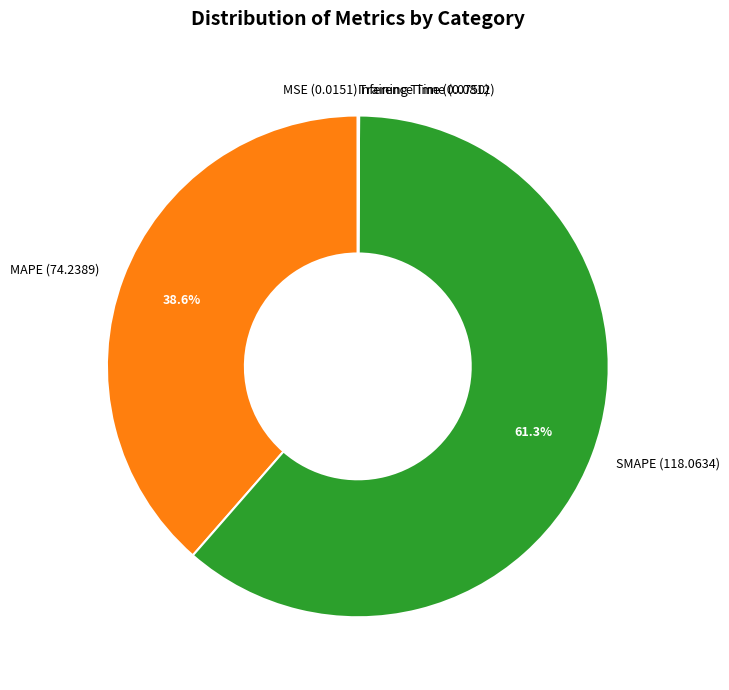

What portion of the pie excludes MAPE?

61.4%